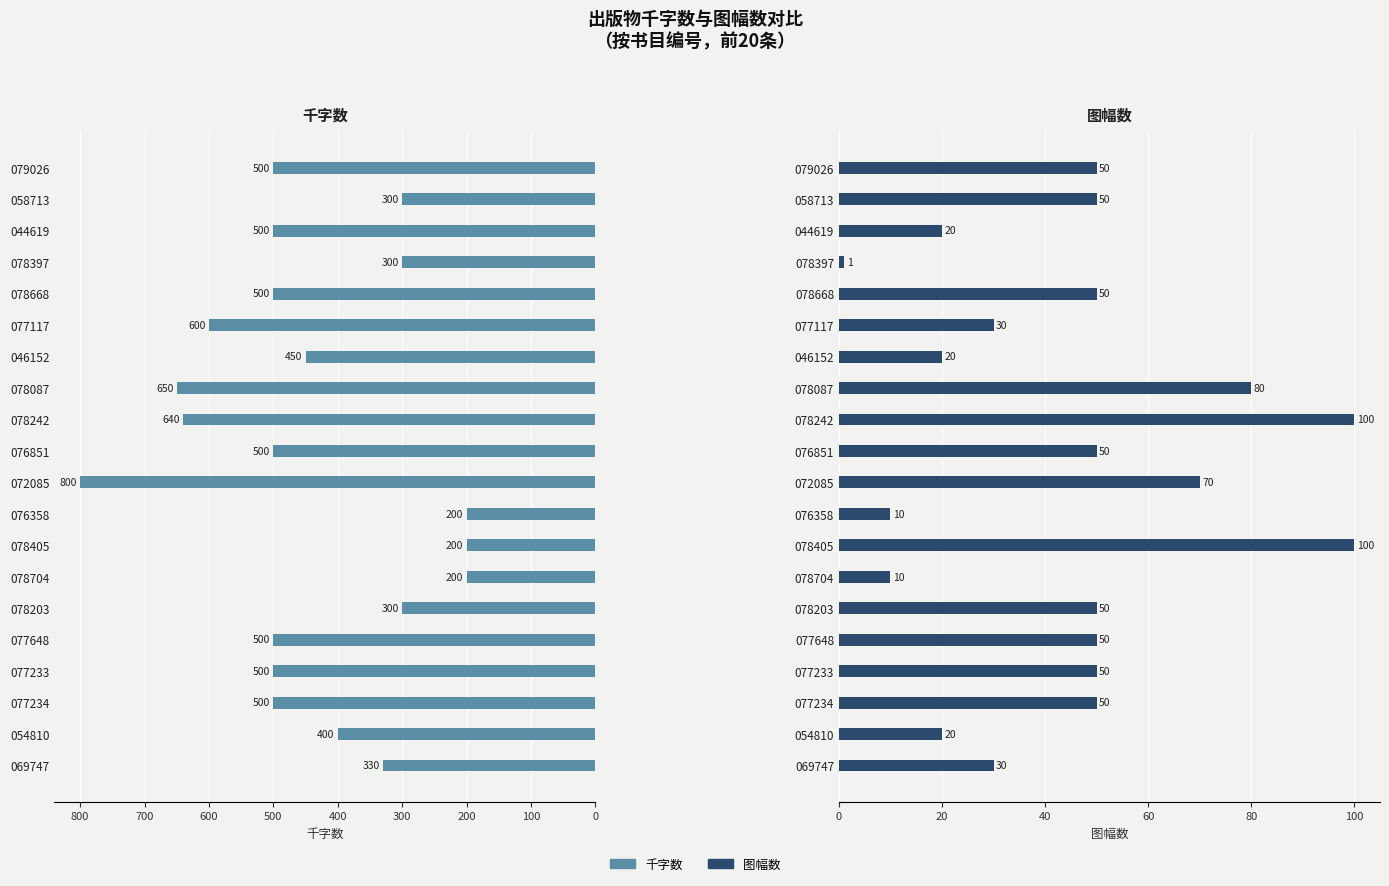

How many categories are shown in the chart?

20